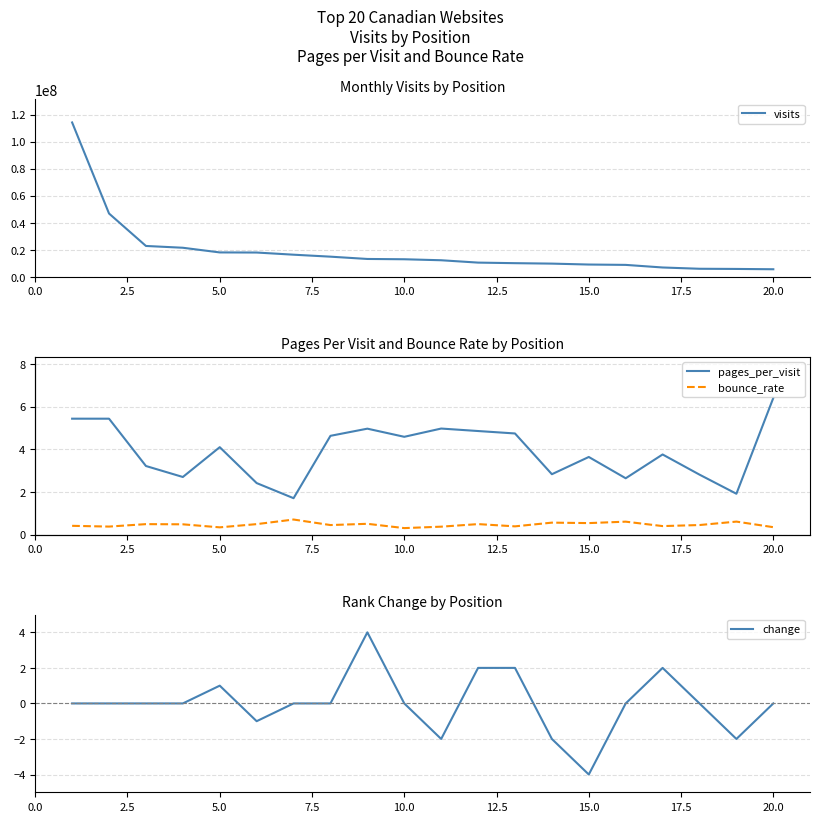

True or false: pages_per_visit and bounce_rate cross at least once.

False